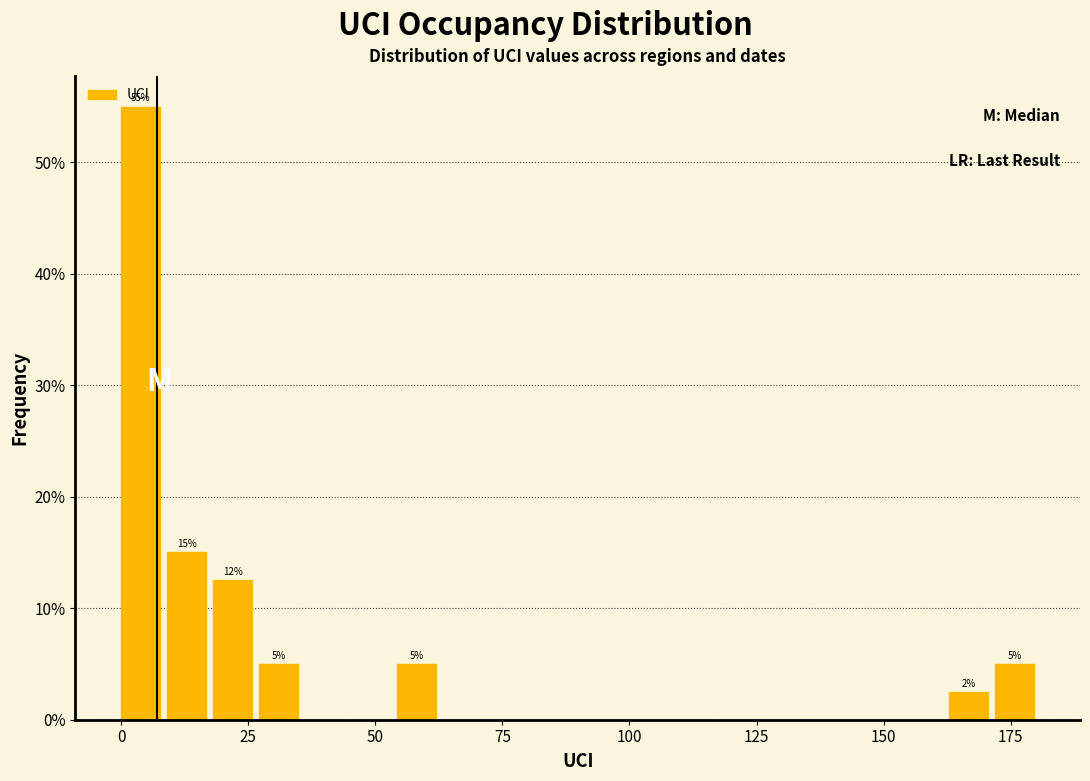

Around what value on the x-axis is the tallest bar? Give the approximate position of its centre, as read against the axis.

5